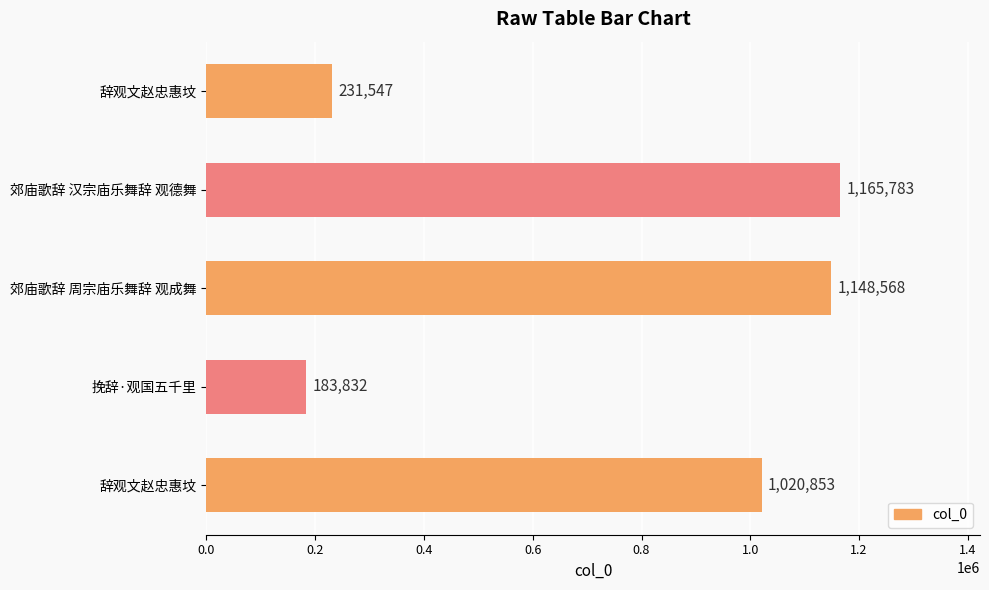

How many distinct data groups are displayed?

1